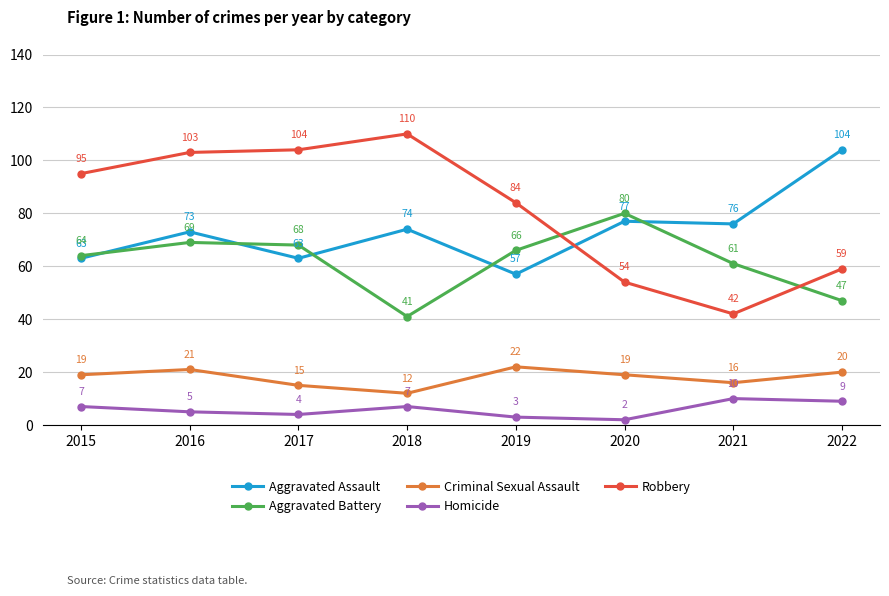

Which series has the largest total across all categories?

Robbery